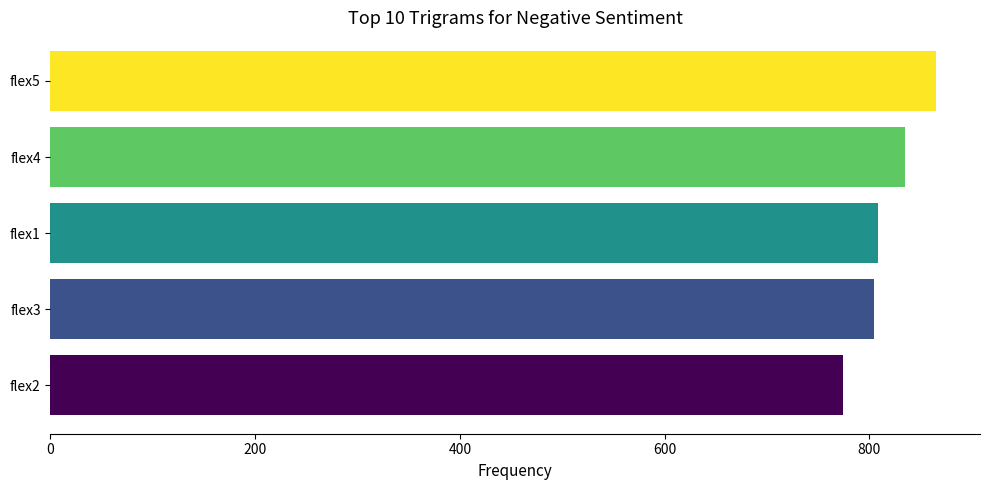

What is the difference between the maximum and minimum values?

91.0